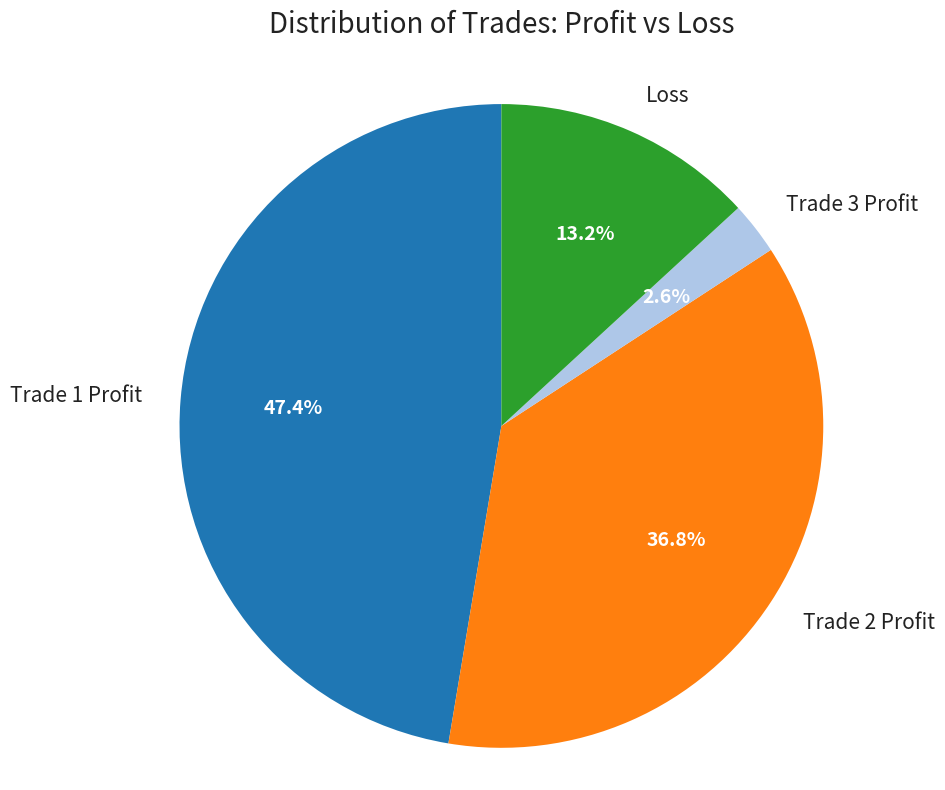

How many slices are in this pie chart?

4